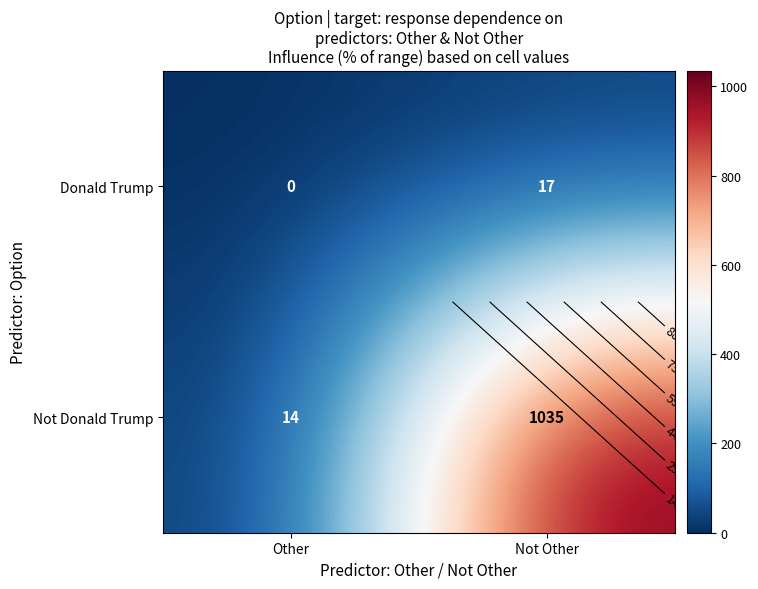

How many categories are shown in the chart?

2